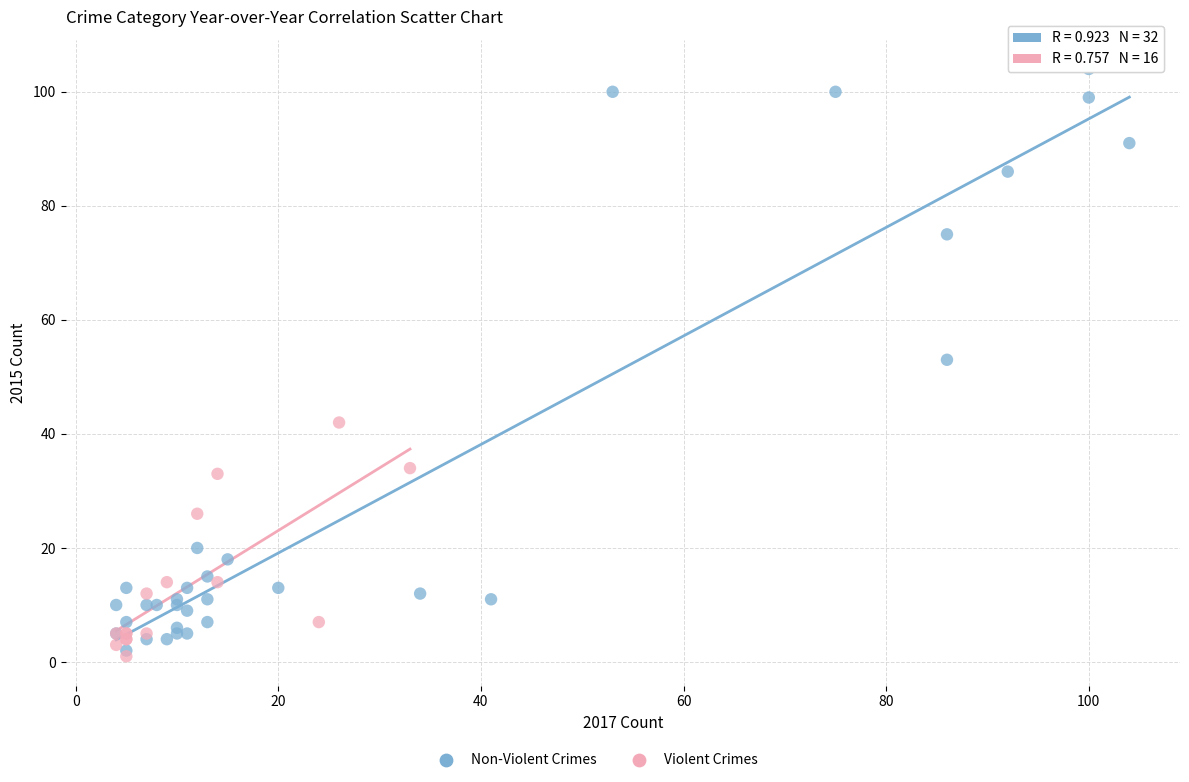

Which series has the widest spread of Y values?

Non-Violent Crimes